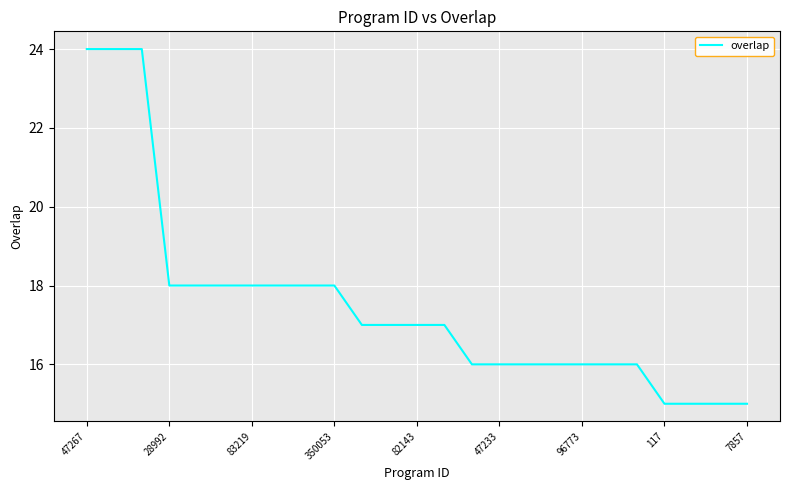

What is the difference between the maximum and minimum values?

9